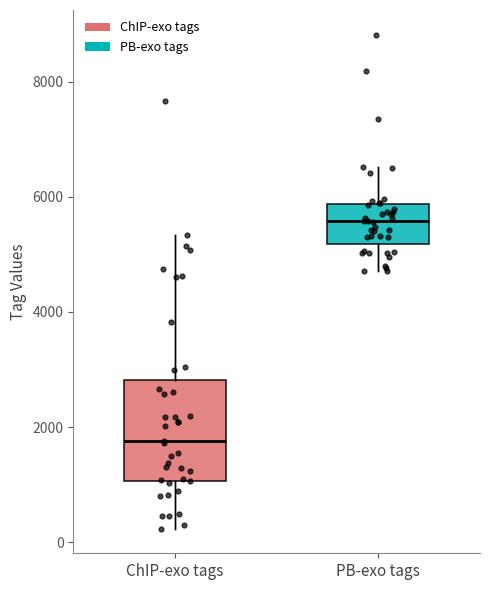

Which box's median line is the highest?

PB-exo tags